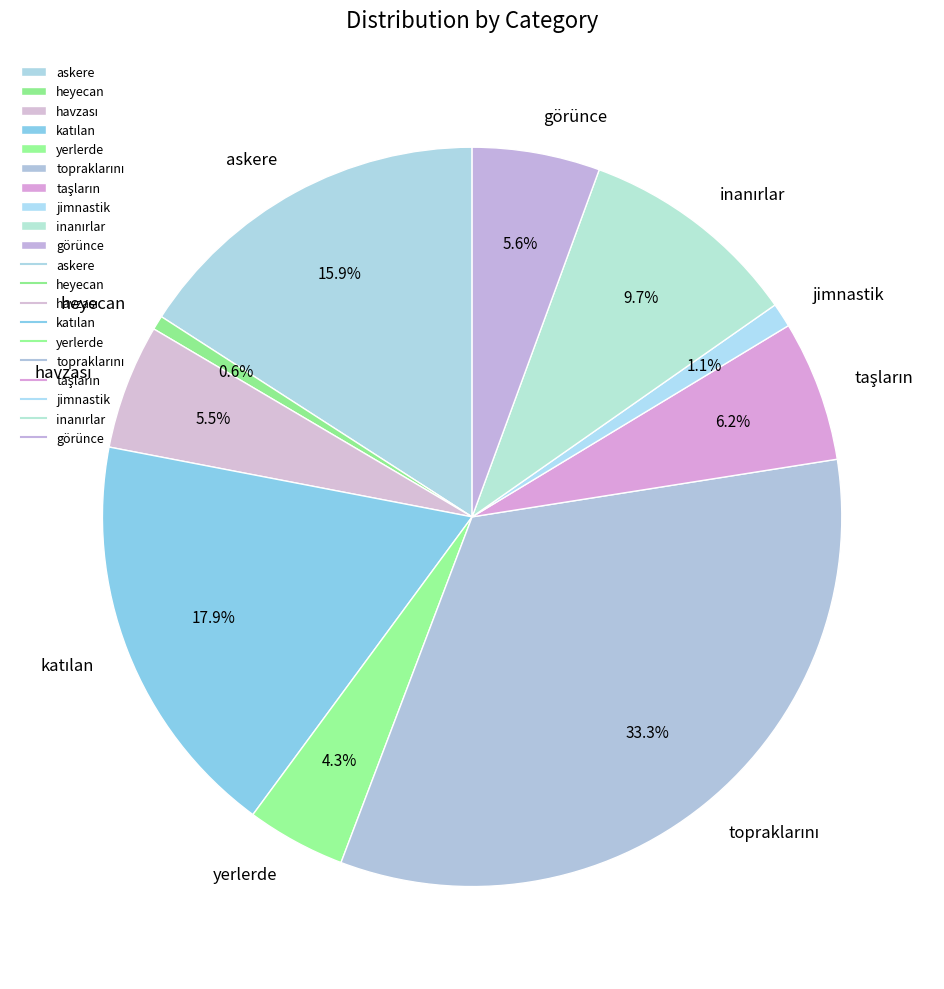

Do askere and yerlerde together represent more than half of the pie?

No